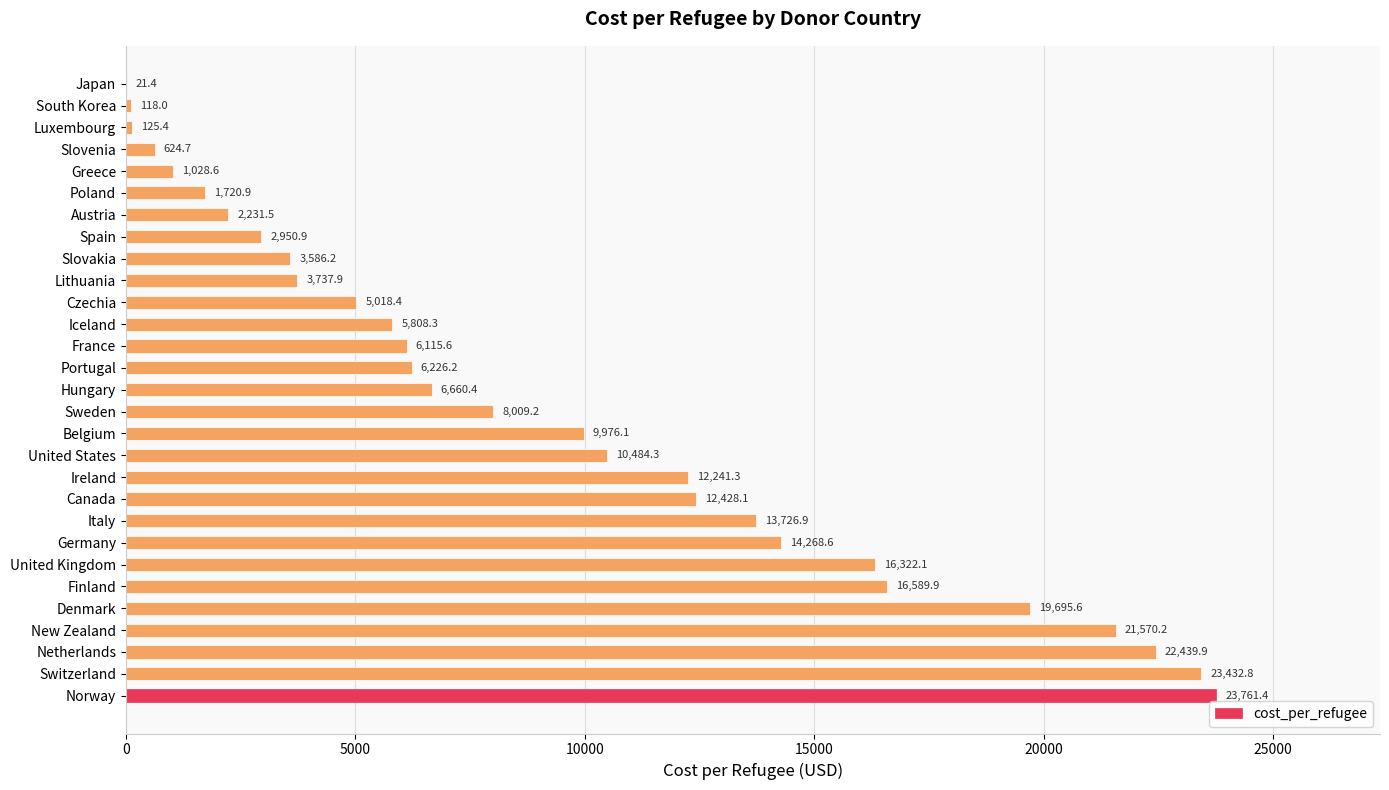

Are the bars grouped side by side (vs. stacked)?

No